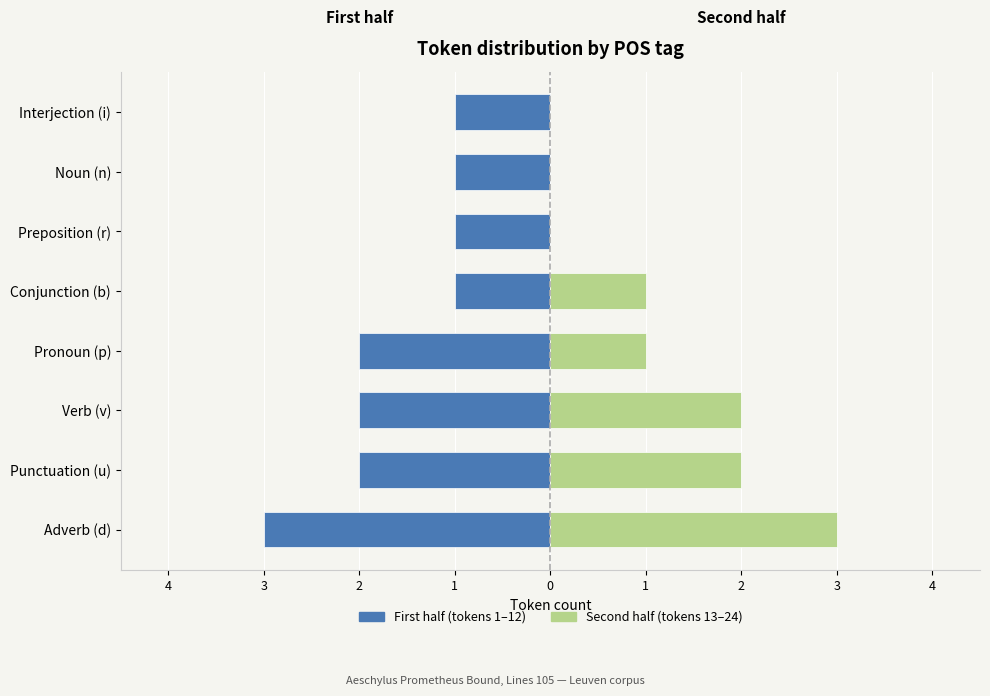

How many data points in First half (tokens 1–12) are less than -1?

4